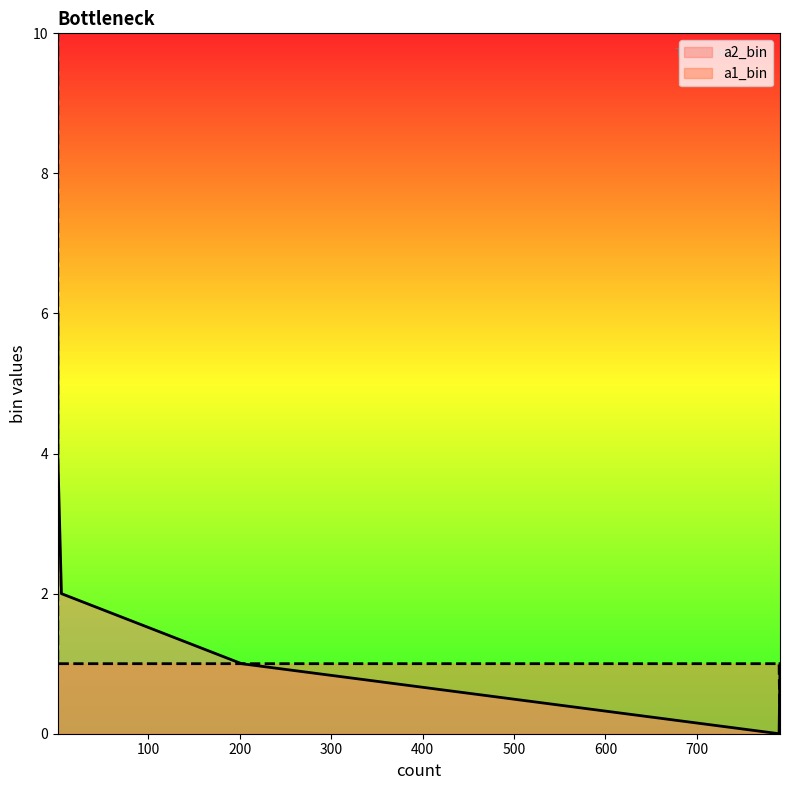

What is the value of the a2_bin point at the 6th from the left?

4